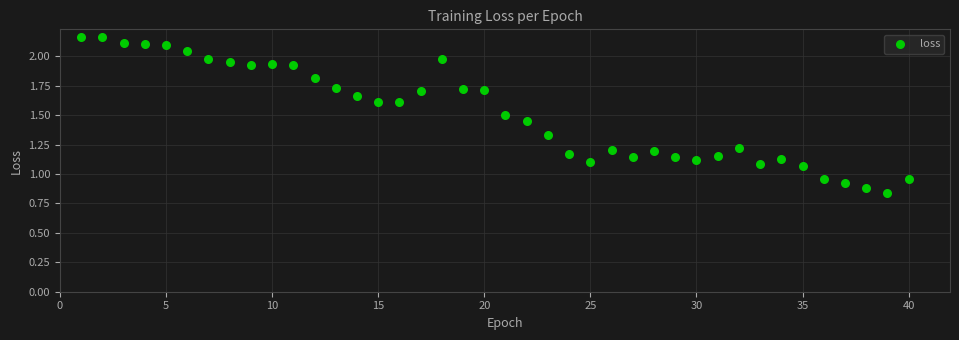

What is the range of X values (max minus min)?

39.0